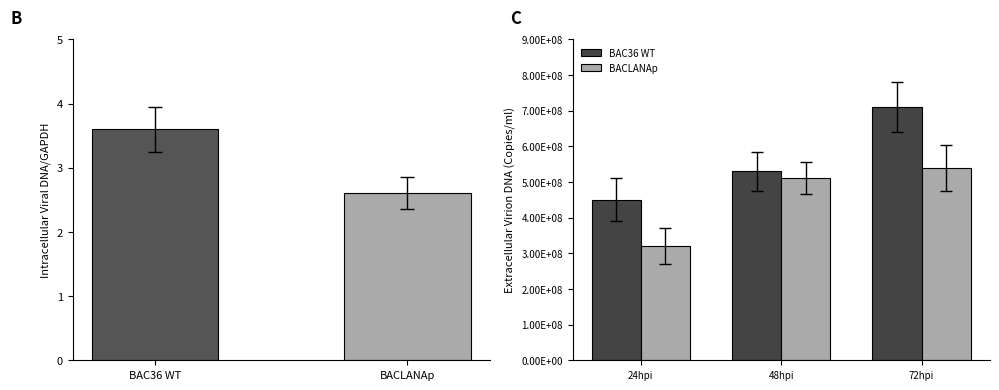

Where does the BACLANAp series first go above 510000000?

72hpi